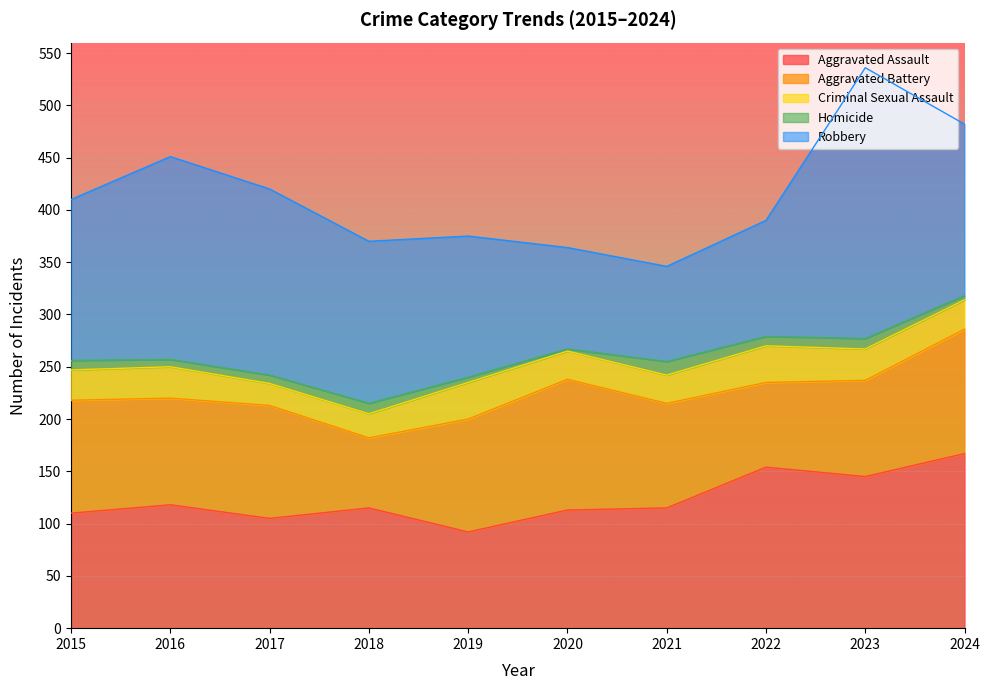

Rank the series at 2024 from highest to lowest value.

Aggravated Assault, Robbery, Aggravated Battery, Criminal Sexual Assault, Homicide